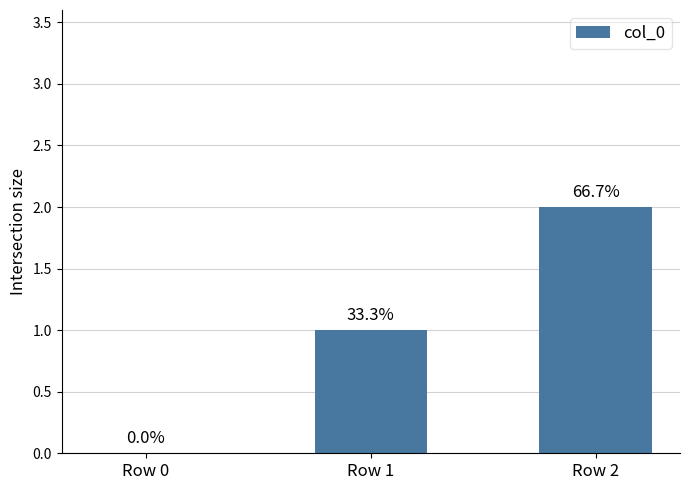

What is the change in value from Row 0 to Row 1?

+1